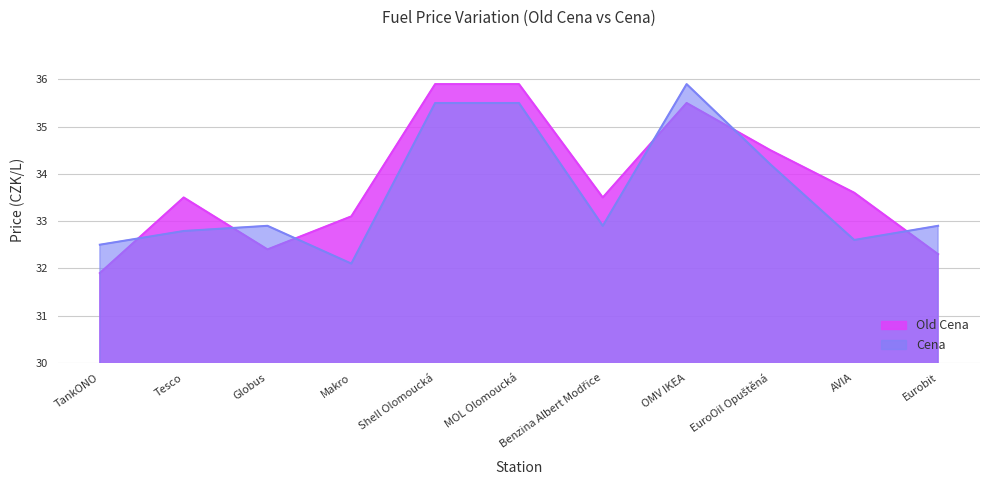

What is the difference between the second highest and minimum values in the Old Cena series?

4.0